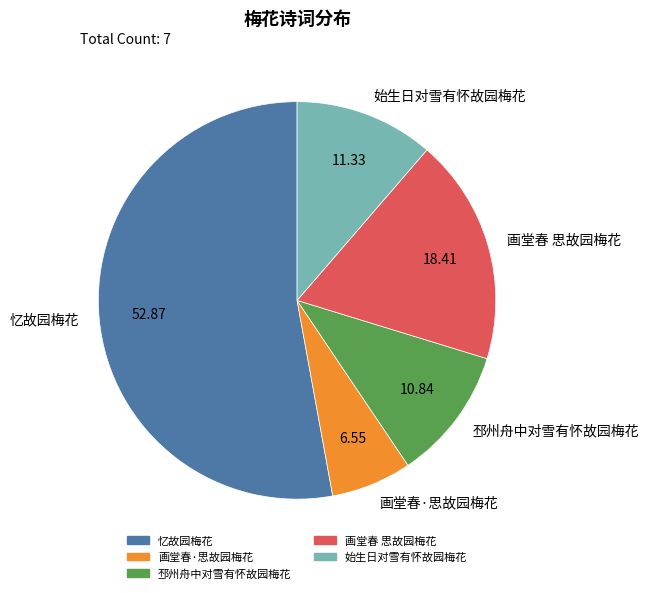

Do 画堂春·思故园梅花 and 邳州舟中对雪有怀故园梅花 together represent more than half of the pie?

No